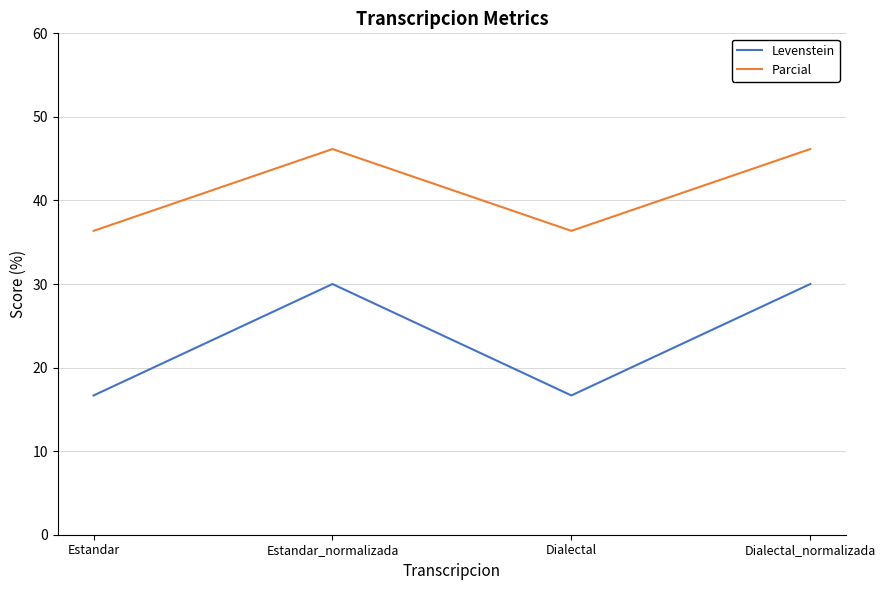

Rank the series by their maximum value, from highest to lowest.

Parcial, Levenstein